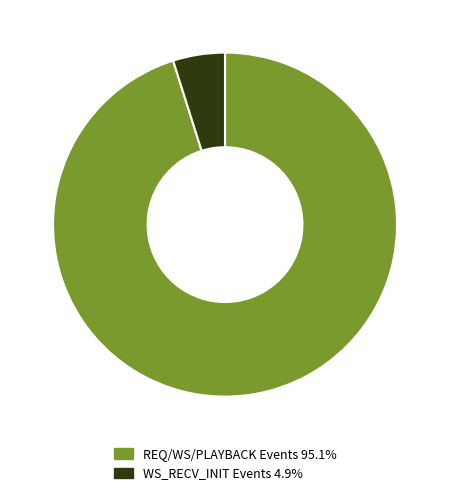

Do WS_RECV_INIT Events 4.9% and REQ/WS/PLAYBACK Events 95.1% together represent more than half of the pie?

Yes